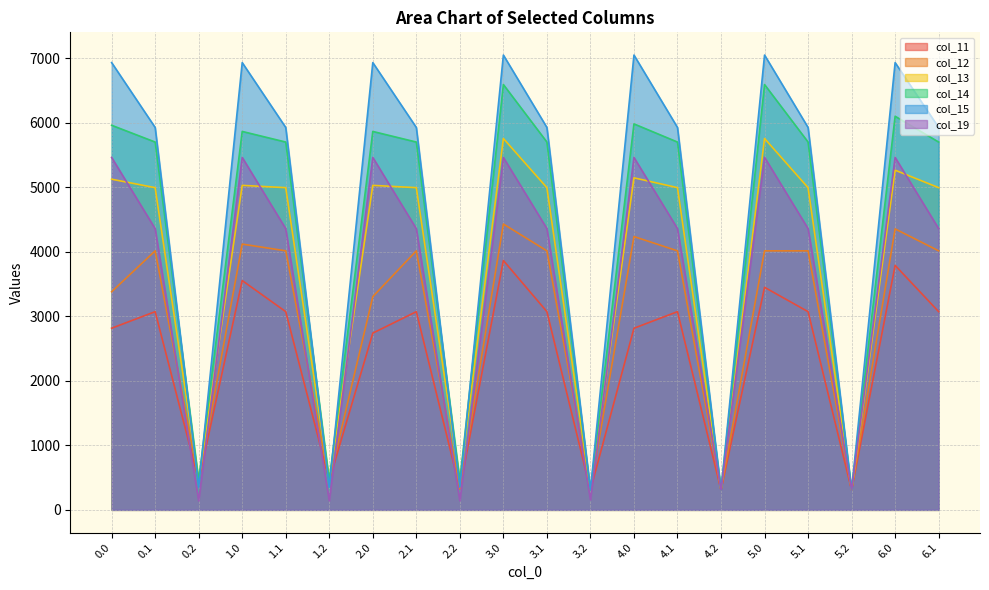

Reading left to right, what are all the values shown in this chart?

col_11: 0.0=2814.8	0.1=3071.6	0.2=457.5	1.0=3553.5	1.1=3071.6	1.2=457.5	2.0=2739.2	2.1=3071.6	2.2=326.9	3.0=3864.4	3.1=3071.6	3.2=307.8	4.0=2814.8	4.1=3071.6	4.2=307.8	5.0=3448.9	5.1=3071.6	5.2=307.8	6.0=3788.9	6.1=3071.6
col_12: 0.0=3379.8	0.1=4014.1	0.2=457.5	1.0=4118.6	1.1=4014.1	1.2=457.5	2.0=3304.2	2.1=4014.1	2.2=326.9	3.0=4429.5	3.1=4014.1	3.2=307.8	4.0=4235.5	4.1=4014.1	4.2=307.8	5.0=4013.9	5.1=4014.1	5.2=307.8	6.0=4353.9	6.1=4014.1
col_13: 0.0=5124.2	0.1=4993.3	0.2=457.5	1.0=5028.7	1.1=4993.3	1.2=457.5	2.0=5028.7	2.1=4993.3	2.2=457.5	3.0=5755.3	3.1=4993.3	3.2=307.8	4.0=5145.6	4.1=4993.3	4.2=307.8	5.0=5755.3	5.1=4993.3	5.2=307.8	6.0=5264.1	6.1=4993.3
col_14: 0.0=5960.1	0.1=5699.9	0.2=457.5	1.0=5864.6	1.1=5699.9	1.2=457.5	2.0=5864.6	2.1=5699.9	2.2=457.5	3.0=6591.2	3.1=5699.9	3.2=307.8	4.0=5981.5	4.1=5699.9	4.2=307.8	5.0=6591.2	5.1=5699.9	5.2=307.8	6.0=6099.9	6.1=5699.9
col_15: 0.0=6931.1	0.1=5925.7	0.2=351.2	1.0=6931.1	1.1=5925.7	1.2=351.2	2.0=6931.1	2.1=5925.7	2.2=351.2	3.0=7048.0	3.1=5925.7	3.2=307.8	4.0=7048.0	4.1=5925.7	4.2=307.8	5.0=7048.0	5.1=5925.7	5.2=307.8	6.0=6931.1	6.1=5925.7
col_19: 0.0=5461.4	0.1=4357.0	0.2=141.0	1.0=5461.4	1.1=4357.0	1.2=141.0	2.0=5461.4	2.1=4357.0	2.2=141.0	3.0=5461.4	3.1=4358.5	3.2=155.5	4.0=5461.4	4.1=4358.5	4.2=307.8	5.0=5462.8	5.1=4358.5	5.2=307.8	6.0=5461.4	6.1=4358.5